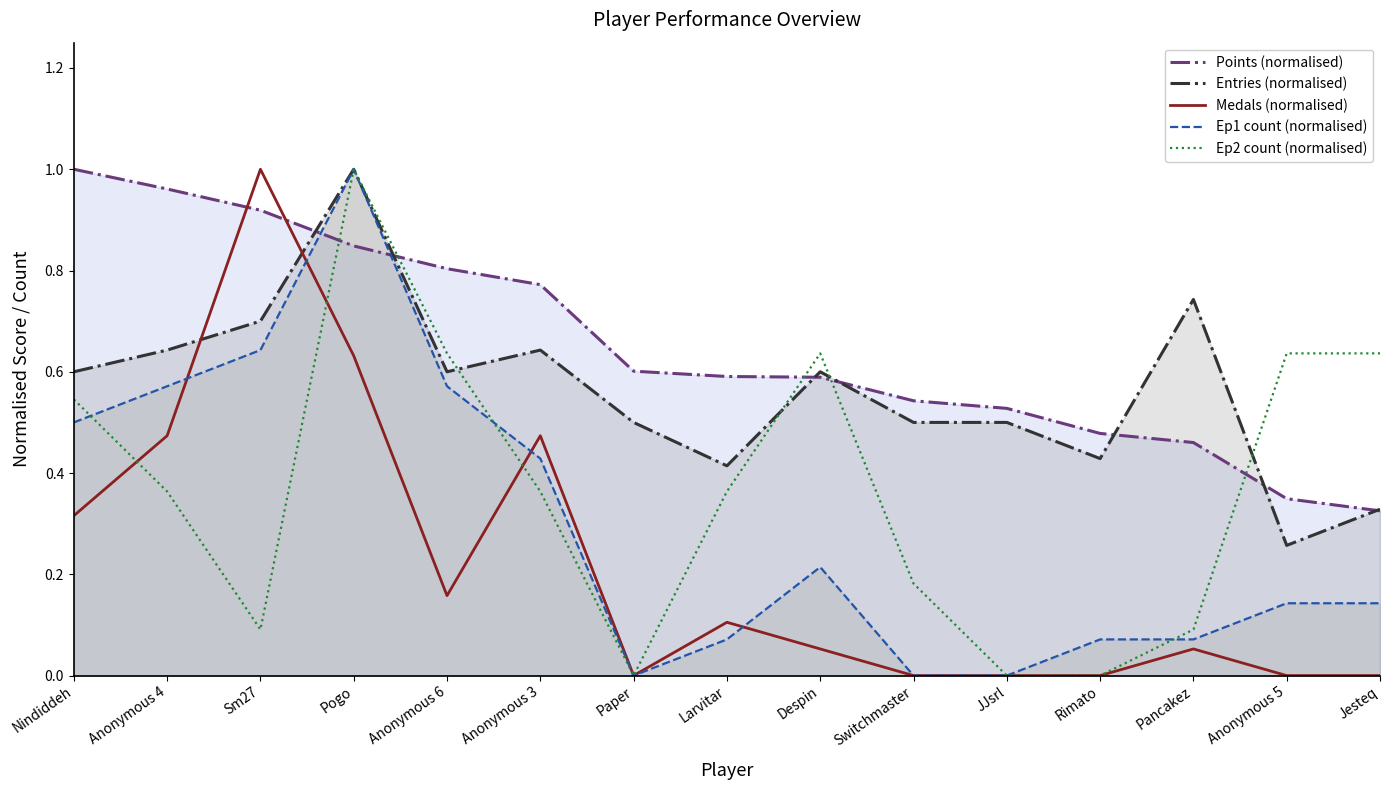

Reading left to right, what are all the values shown in this chart?

Points (normalised): 1.0	1.0	0.9	0.8	0.8	0.8	0.6	0.6	0.6	0.5	0.5	0.5	0.5	0.3	0.3
Entries (normalised): 0.6	0.6	0.7	1.0	0.6	0.6	0.5	0.4	0.6	0.5	0.5	0.4	0.7	0.3	0.3
Medals (normalised): 0.3	0.5	1.0	0.6	0.2	0.5	0.0	0.1	0.1	0.0	0.0	0.0	0.1	0.0	0.0
Ep1 count (normalised): 0.5	0.6	0.6	1.0	0.6	0.4	0.0	0.1	0.2	0.0	0.0	0.1	0.1	0.1	0.1
Ep2 count (normalised): 0.5	0.4	0.1	1.0	0.6	0.4	0.0	0.4	0.6	0.2	0.0	0.0	0.1	0.6	0.6